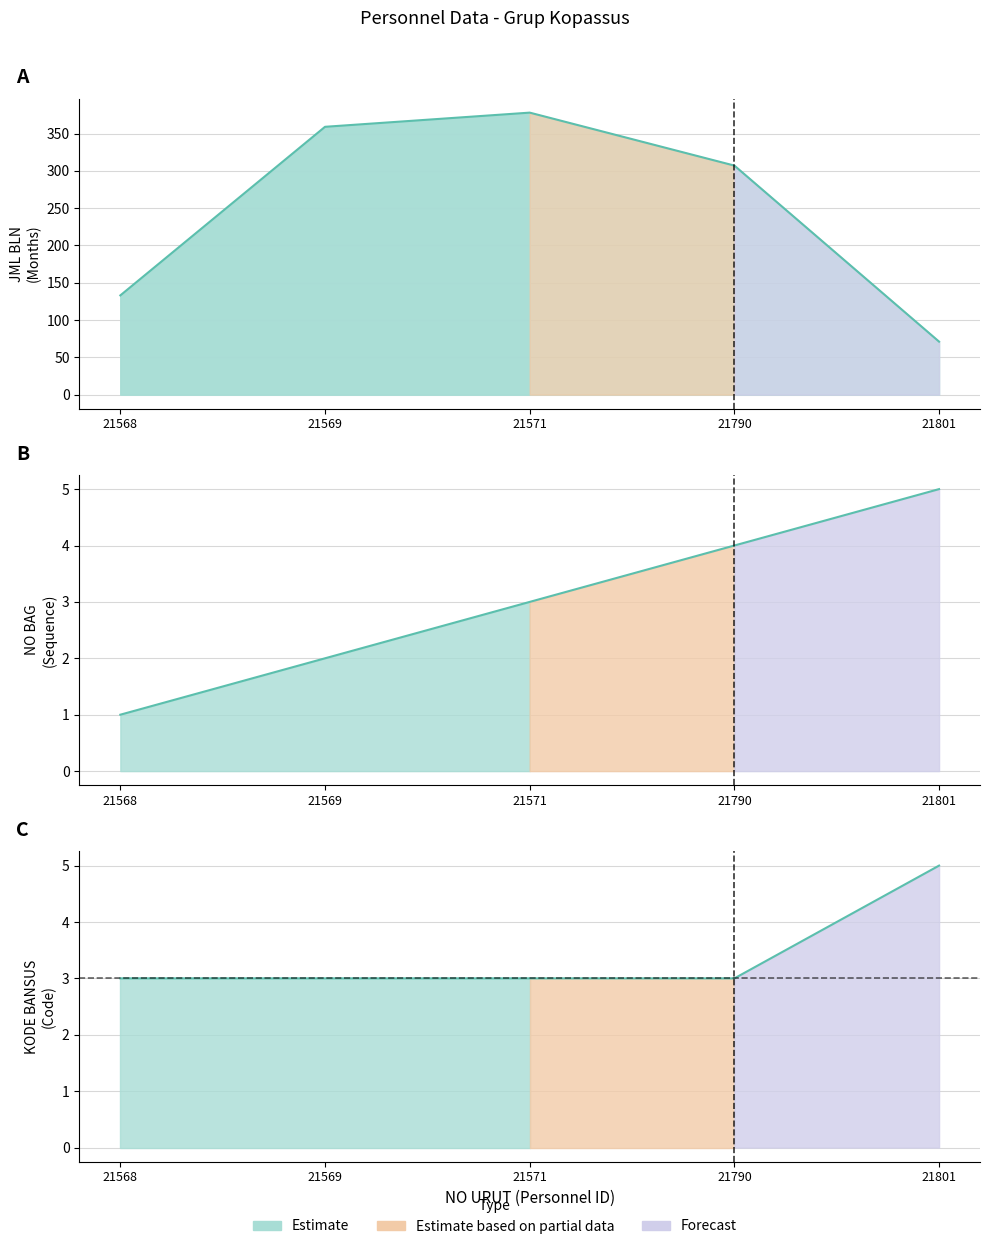

How many values in the JML BLN series exceed 307?

2